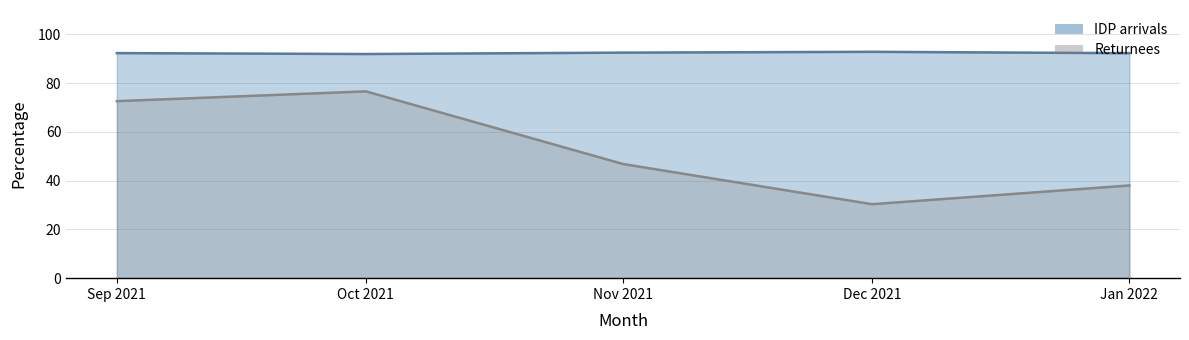

Which series has the largest range (max minus min)?

Returnees